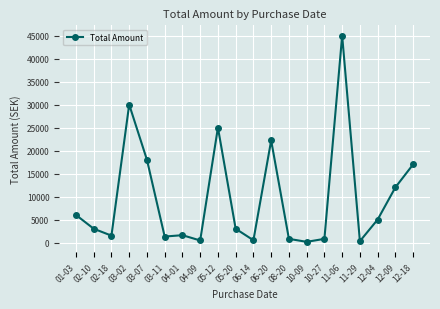

What is the sum of the values at 03-07 and 08-20?

18797.0